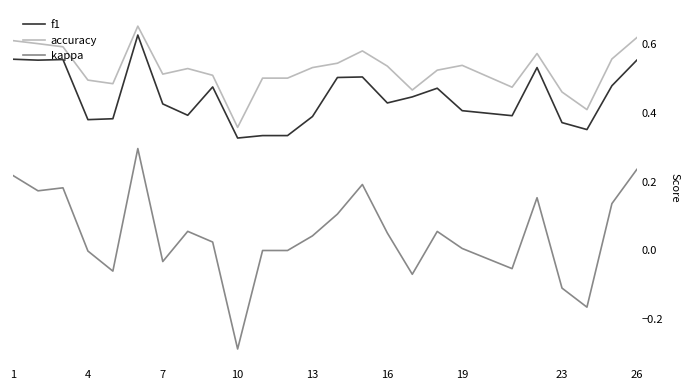

Rank the series by their average value, from lowest to highest.

kappa, f1, accuracy